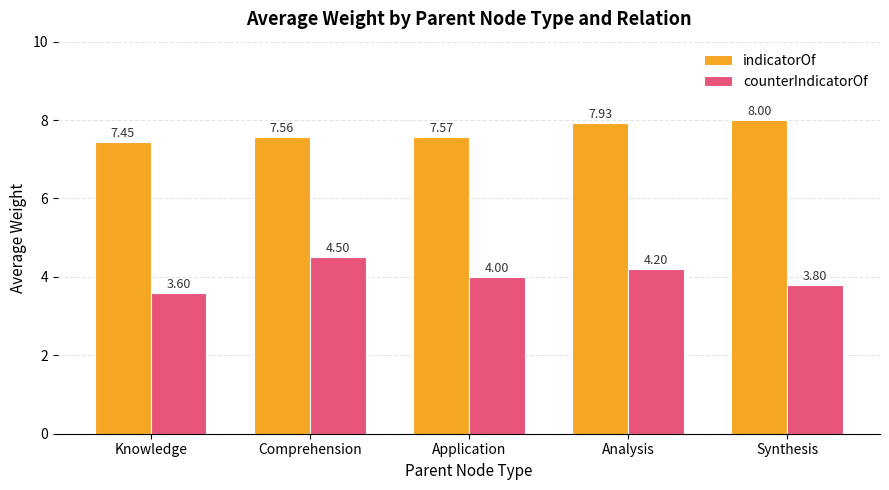

Where is indicatorOf nearest to the value 7?

Knowledge